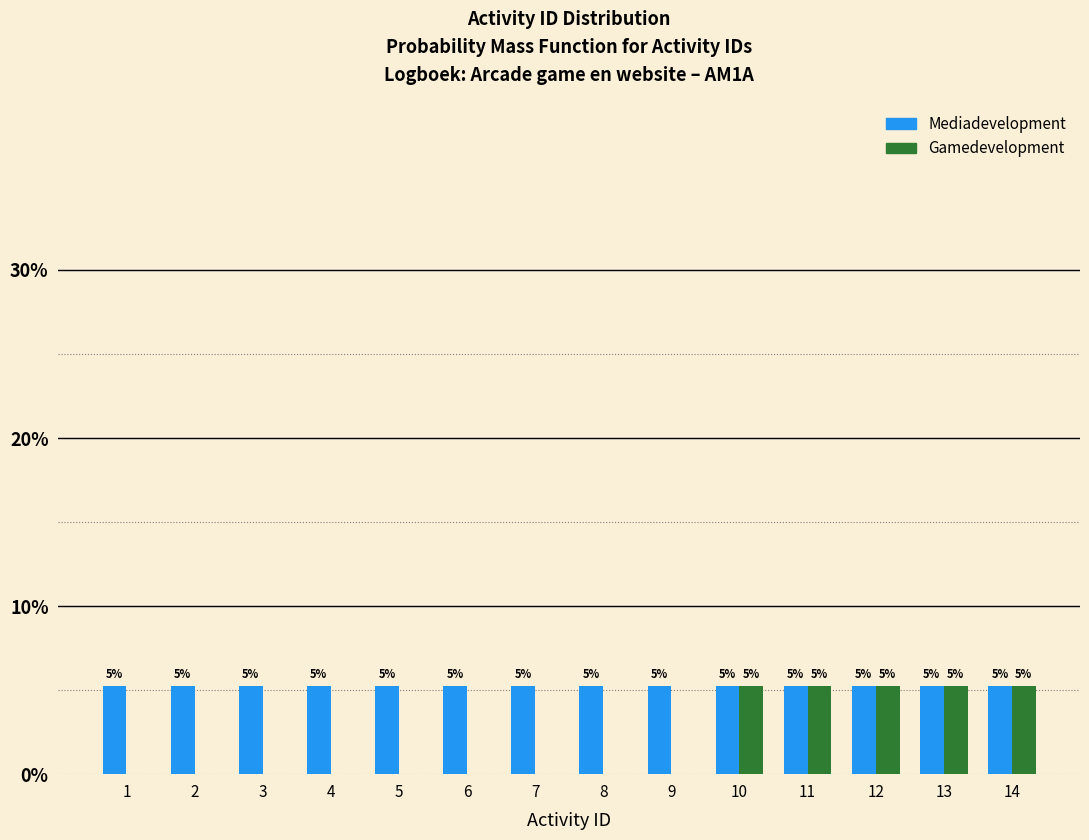

How many groups of bars are there?

14